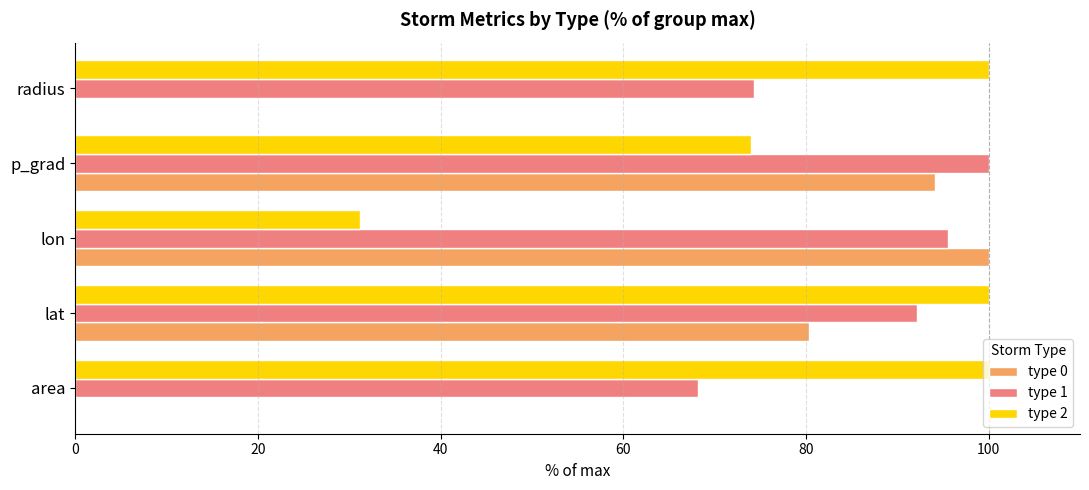

What is the maximum value shown in the chart?

100.0